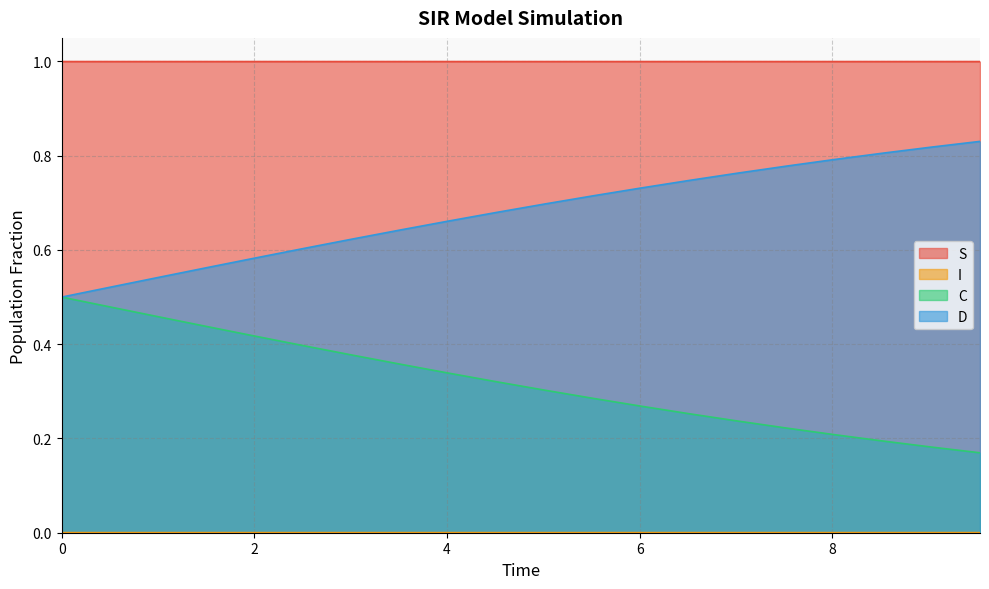

What position from the left is 8.02675585284281?

17